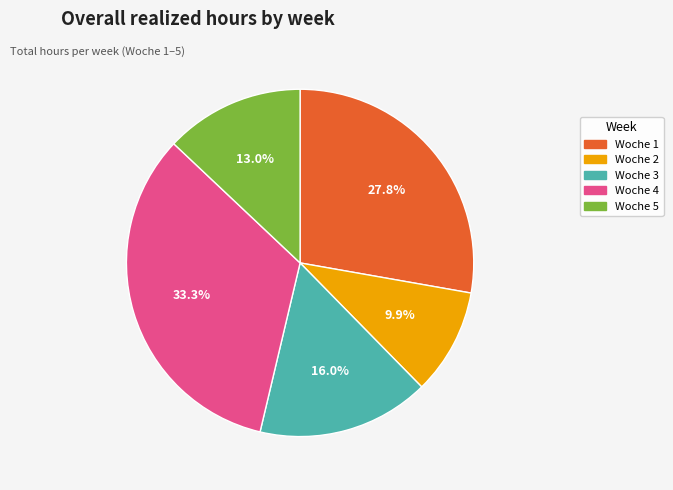

Which category has the biggest portion of the pie?

Woche 4